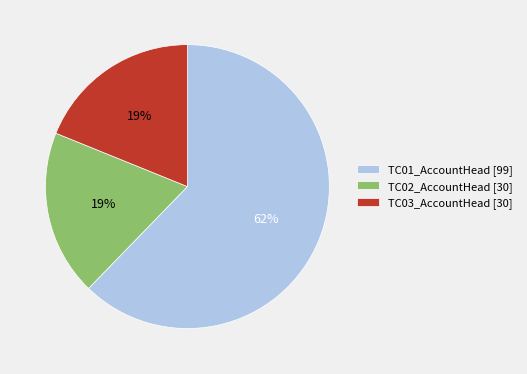

Do TC01_AccountHead [99] and TC03_AccountHead [30] together represent more than half of the pie?

Yes